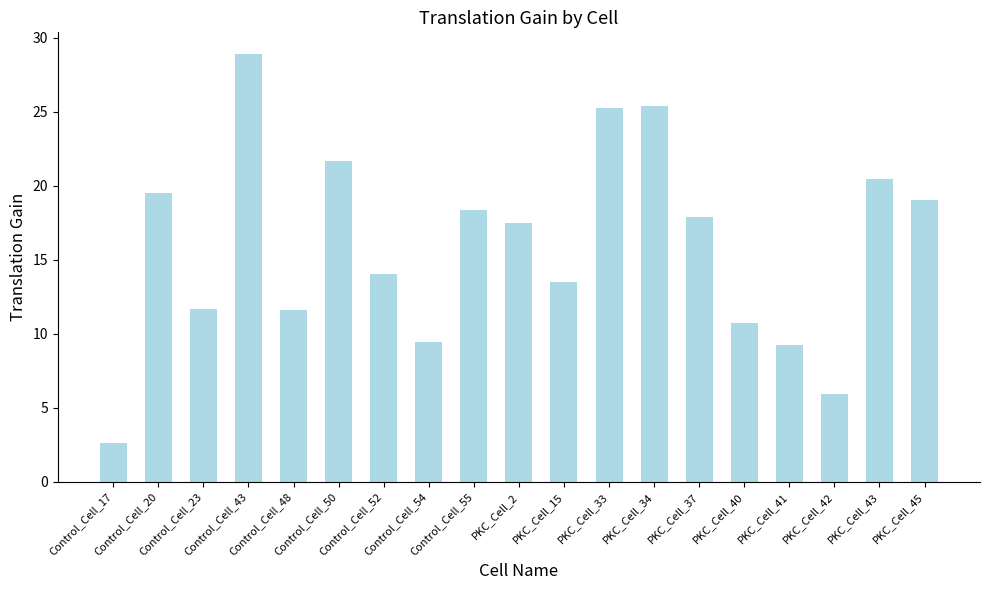

What is the difference between the maximum and second lowest values?

23.0